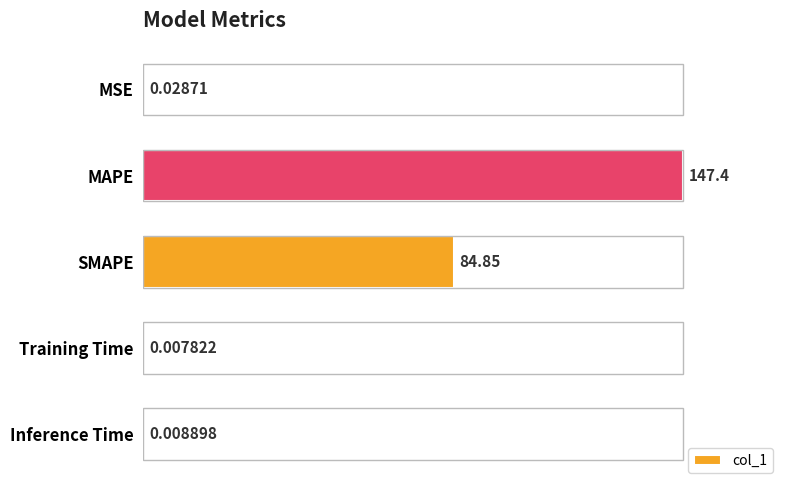

What is the sum of all values?

232.3